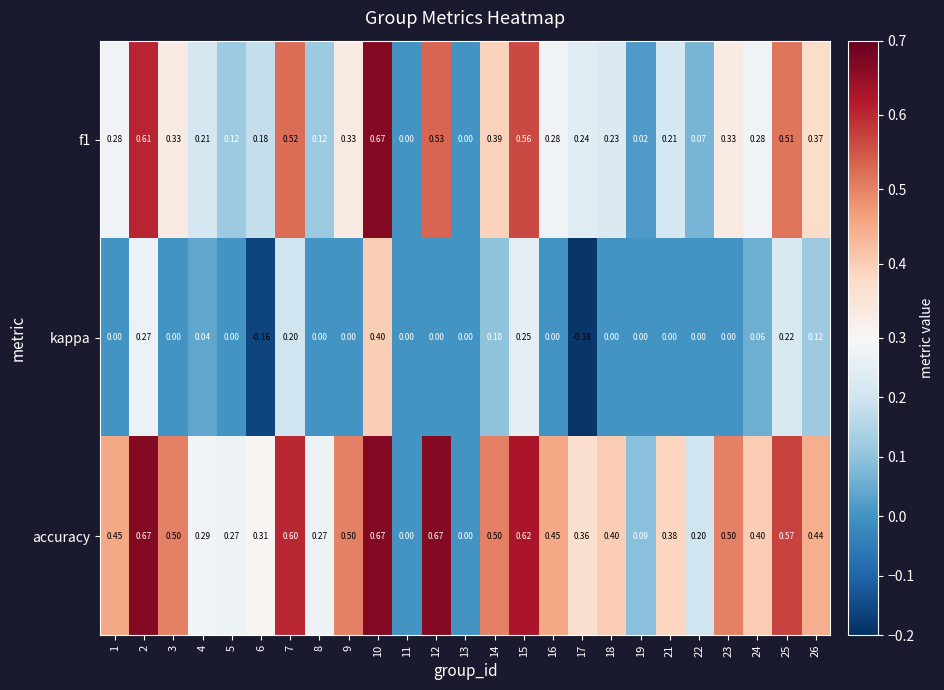

What is the total value across all series at 17?

0.4